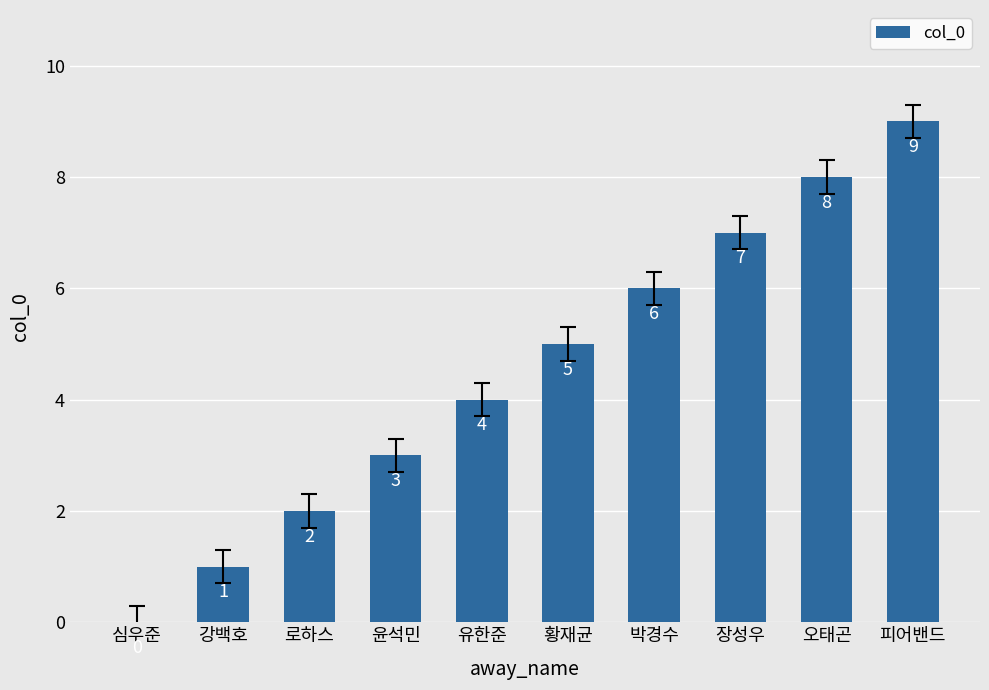

Between 로하스 and 장성우, which is larger?

장성우